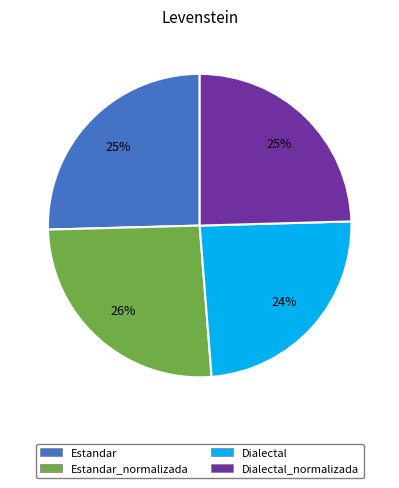

To the nearest percent, what is the average slice percentage?

25%